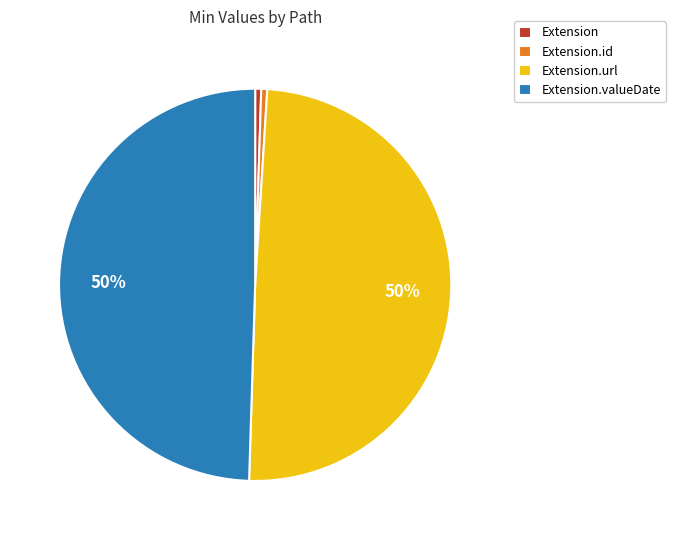

How many slices are in this pie chart?

4